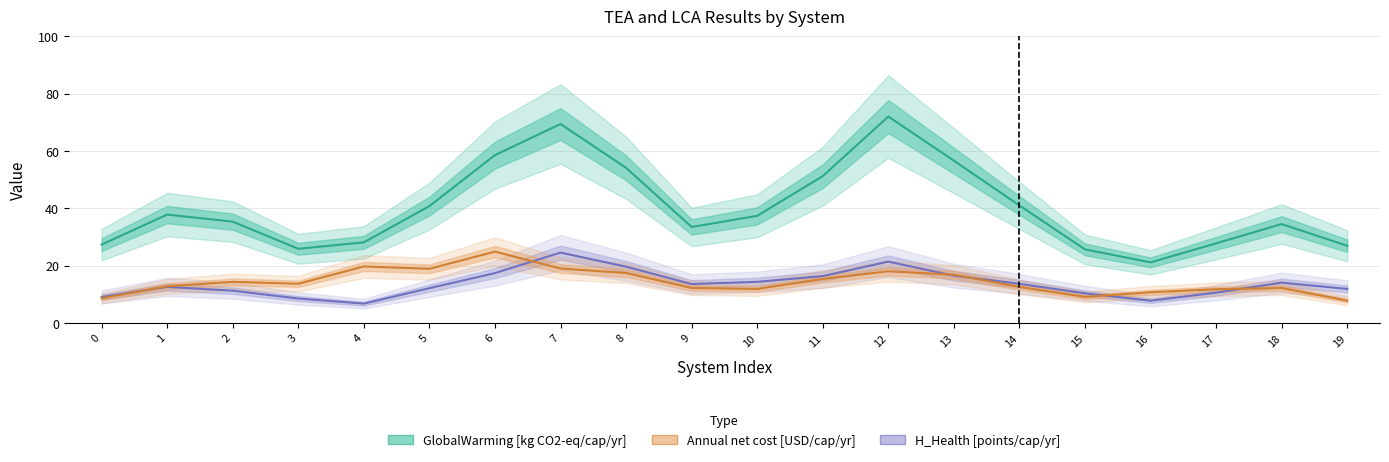

Which has a higher value, 17 or 13?

13